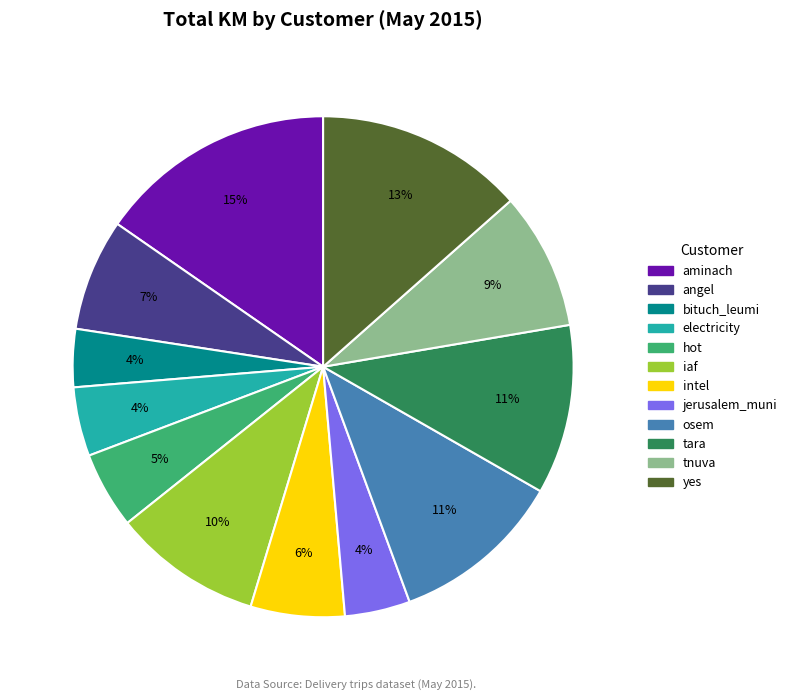

How many segments does this pie chart have?

12